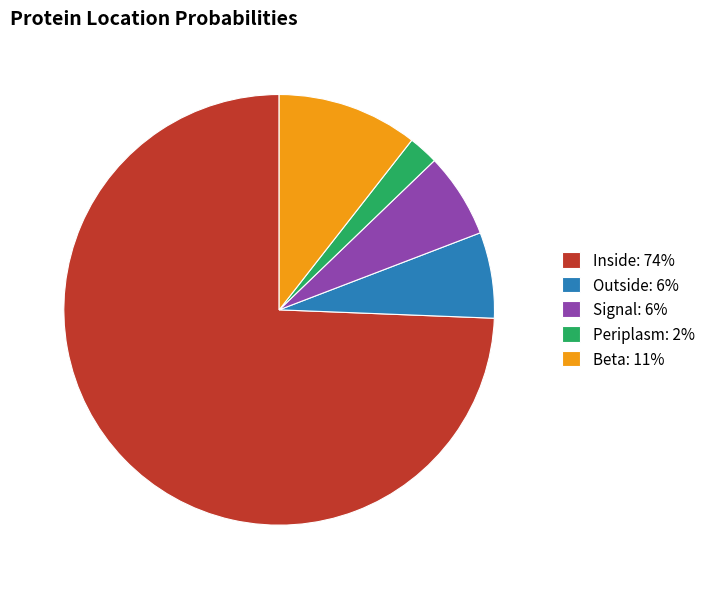

Count the number of slices in the pie.

5